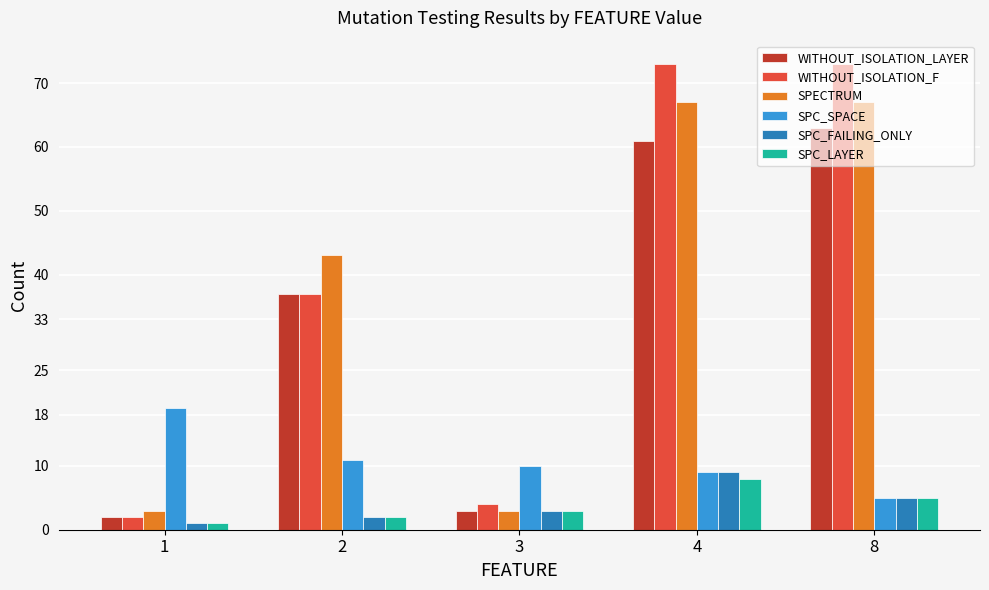

List the series in order of their peak value, lowest first.

SPC_LAYER, SPC_FAILING_ONLY, SPC_SPACE, WITHOUT_ISOLATION_LAYER, SPECTRUM, WITHOUT_ISOLATION_F